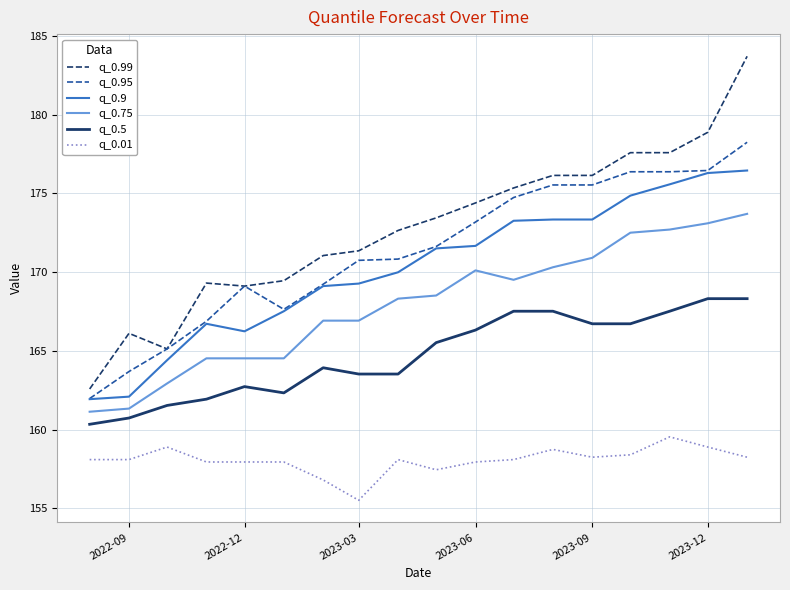

How many values in the q_0.75 series exceed 168?

10